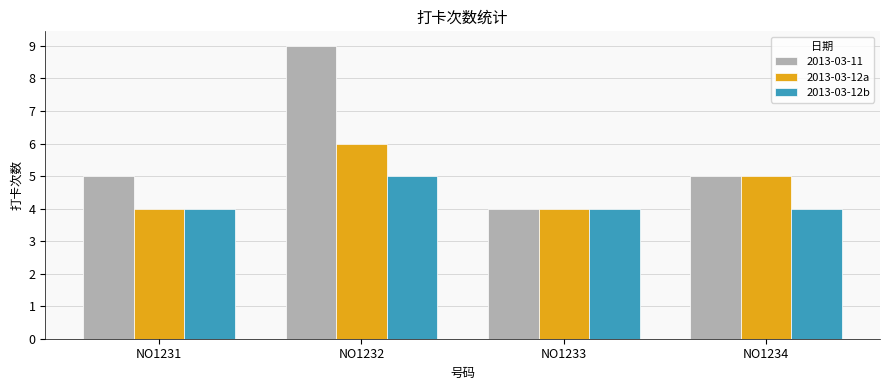

What are all the series names shown in the legend?

2013-03-11, 2013-03-12a, 2013-03-12b